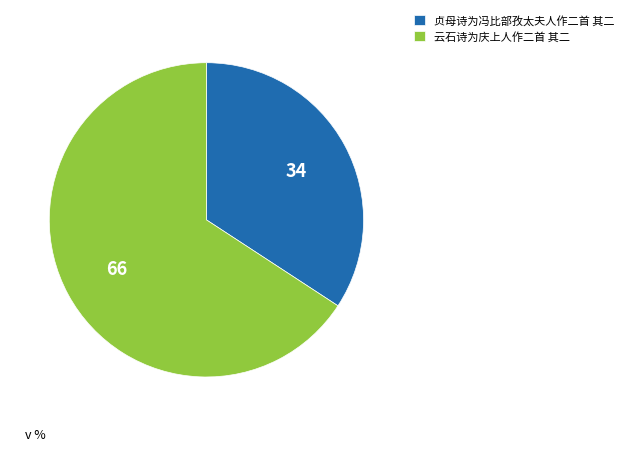

Rank the categories by value from lowest to highest.

贞母诗为冯比部孜太夫人作二首 其二, 云石诗为庆上人作二首 其二